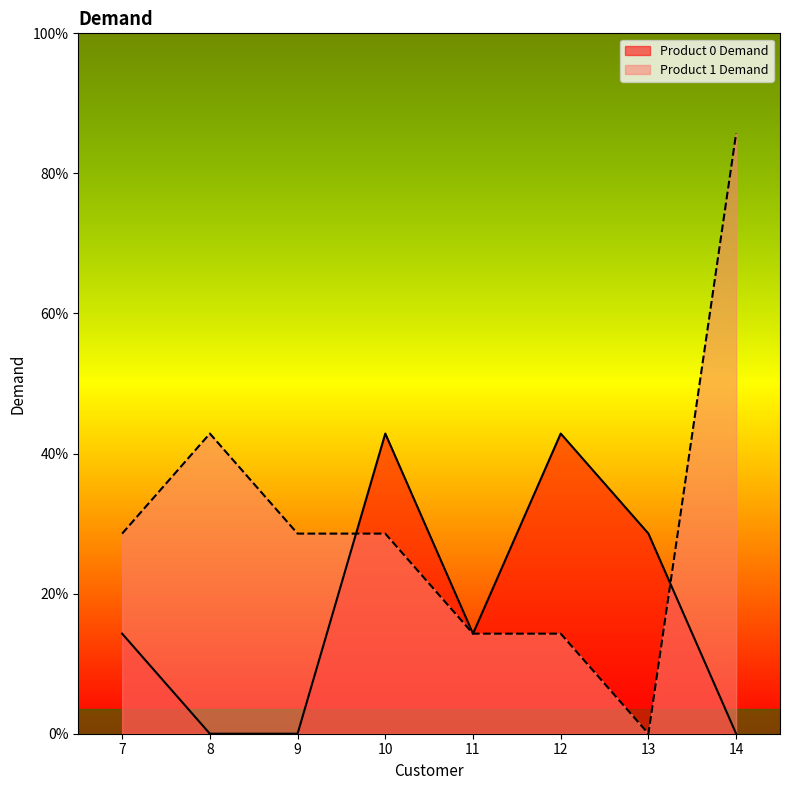

What is the average value of the Product 1 Demand series?

2